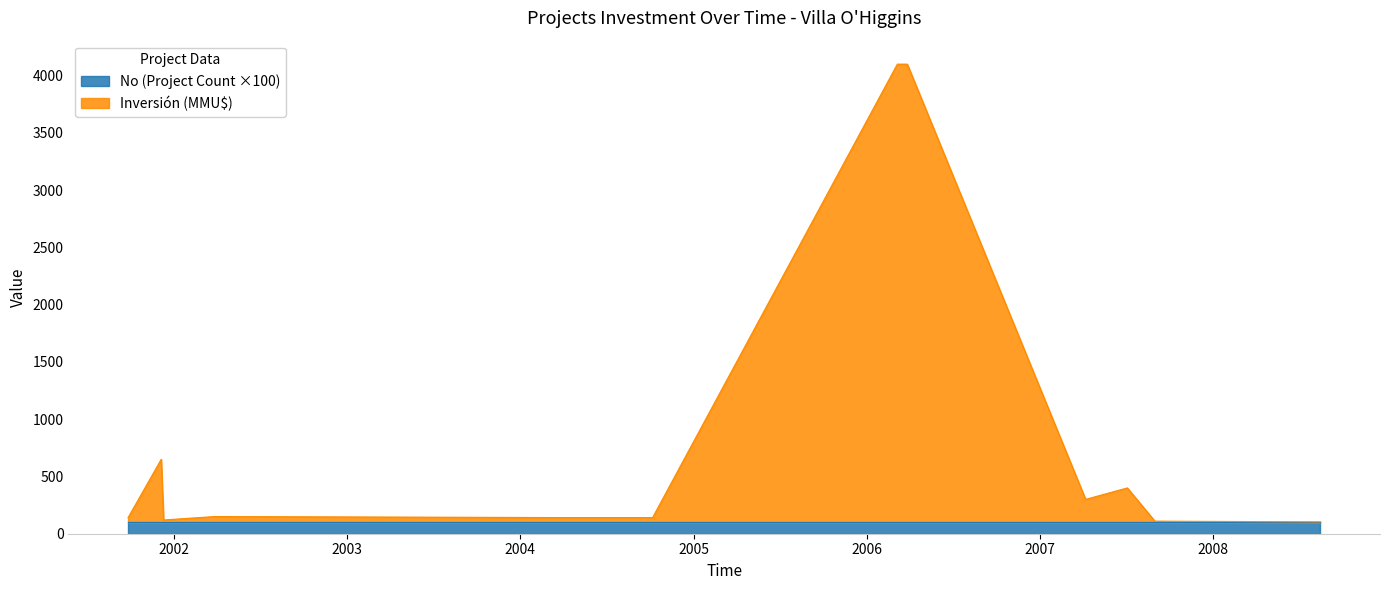

Where is the first local minimum?

2001-12-05